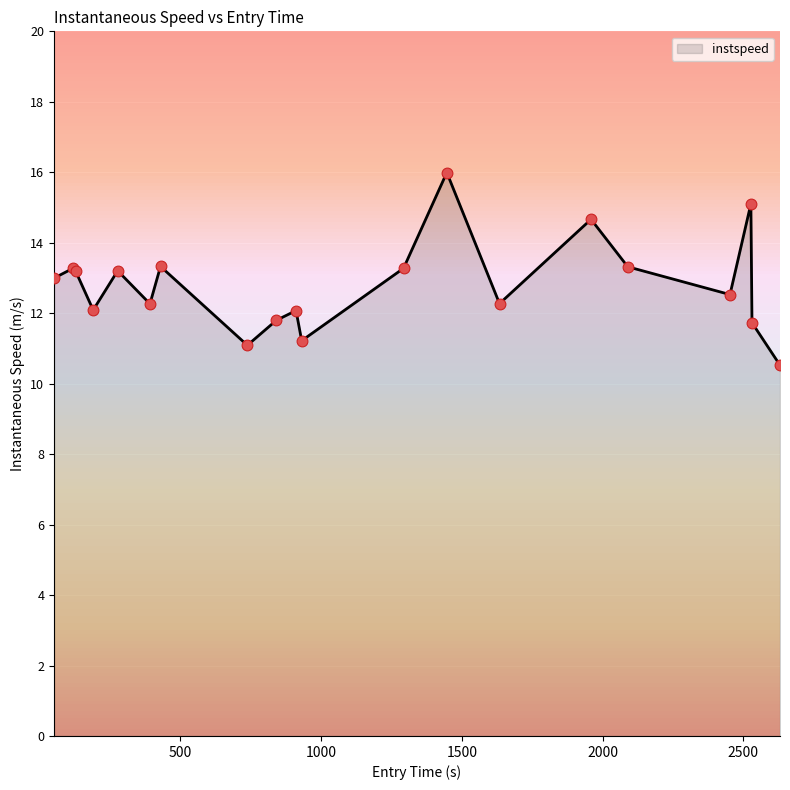

What is the minimum value shown in the chart?

10.5